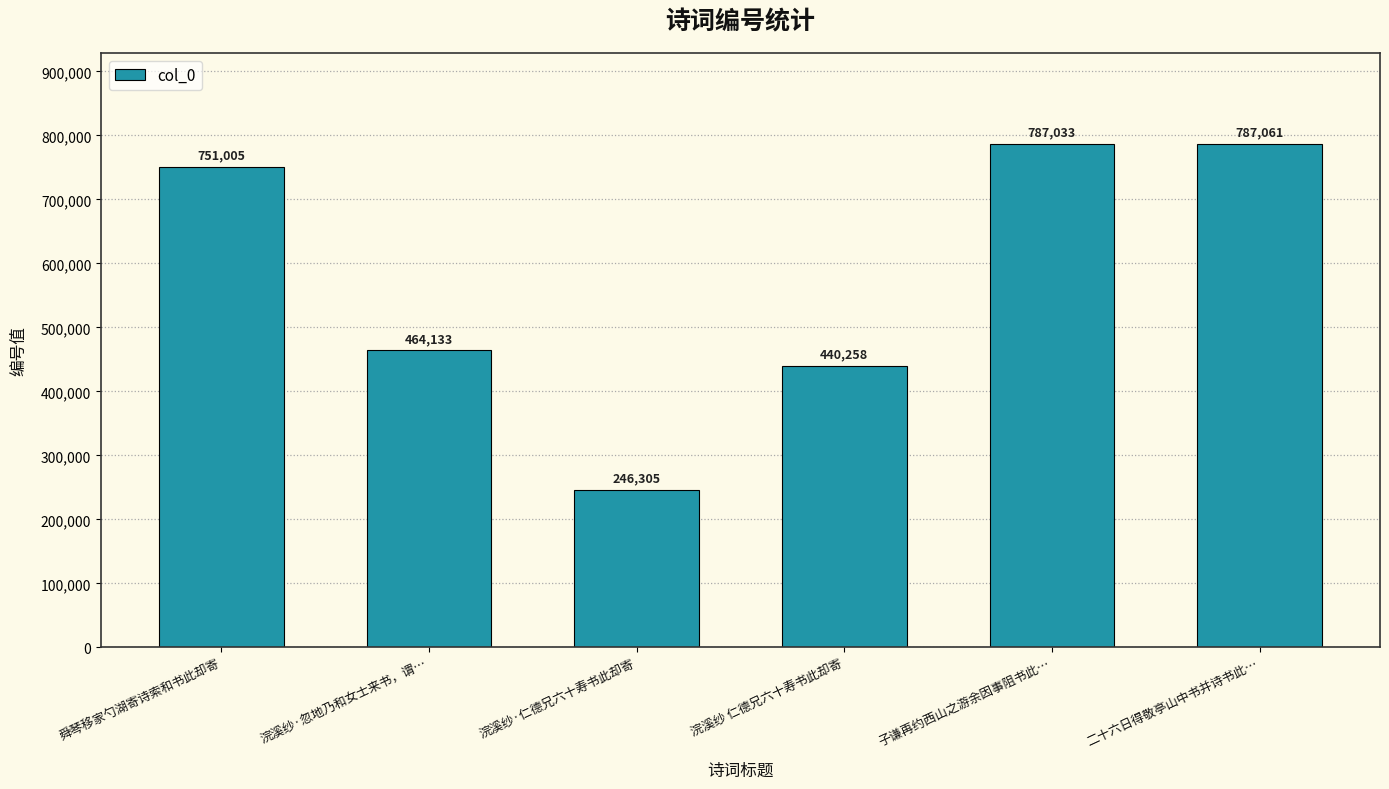

Does the chart contain stacked bars?

No